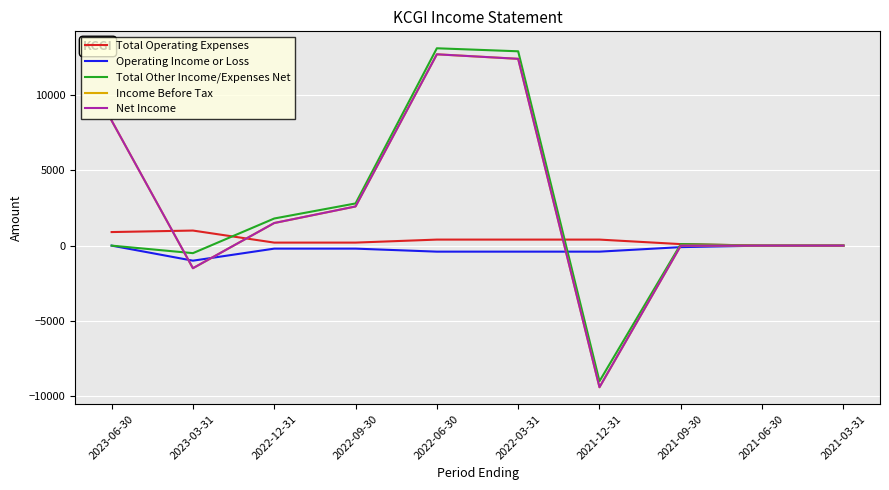

What is the approximate value of Total Other Income/Expenses Net at 2022-06-30, to the nearest 50?

13100